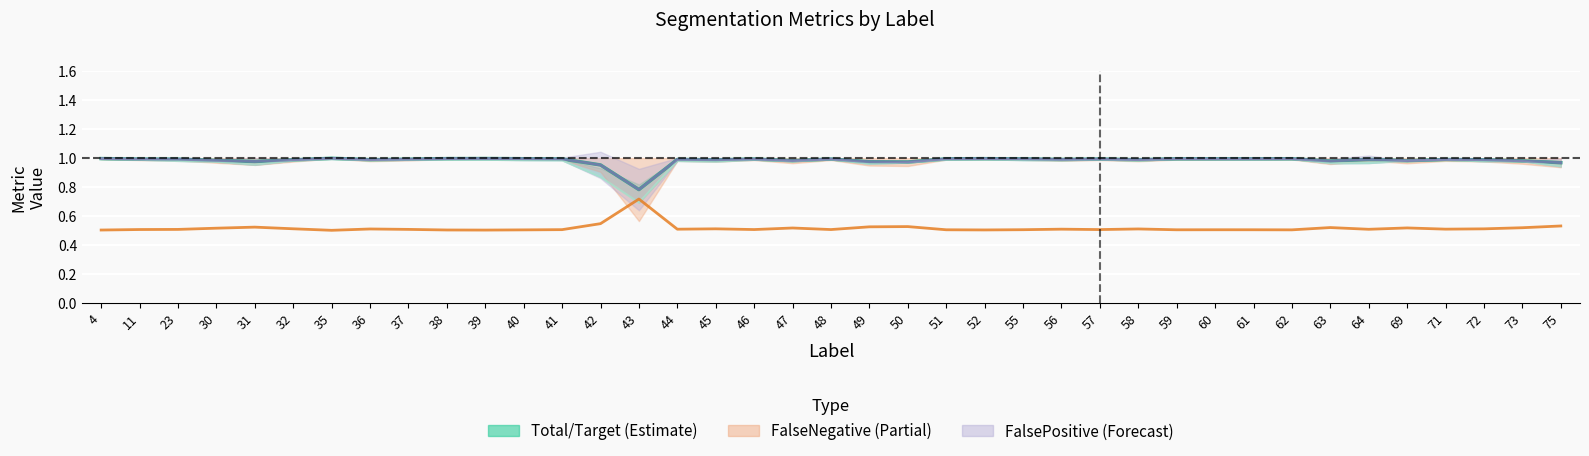

How many data points does each series have?

39